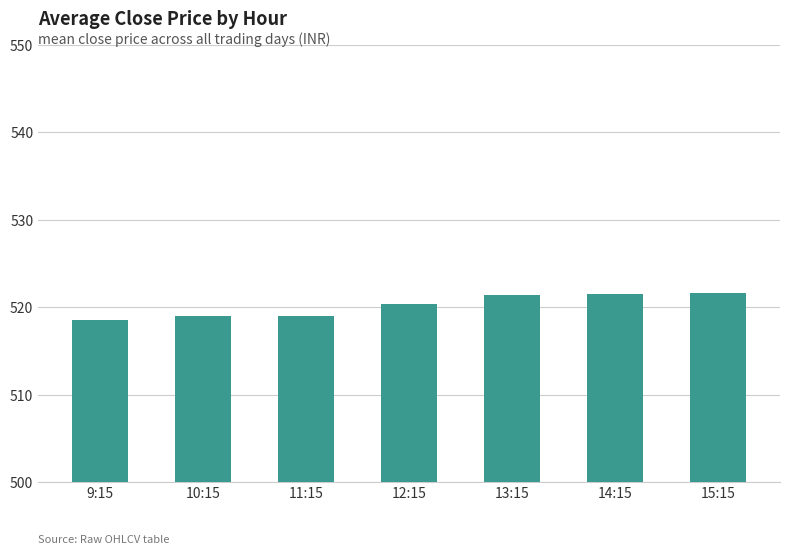

What is the greatest value displayed?

521.7